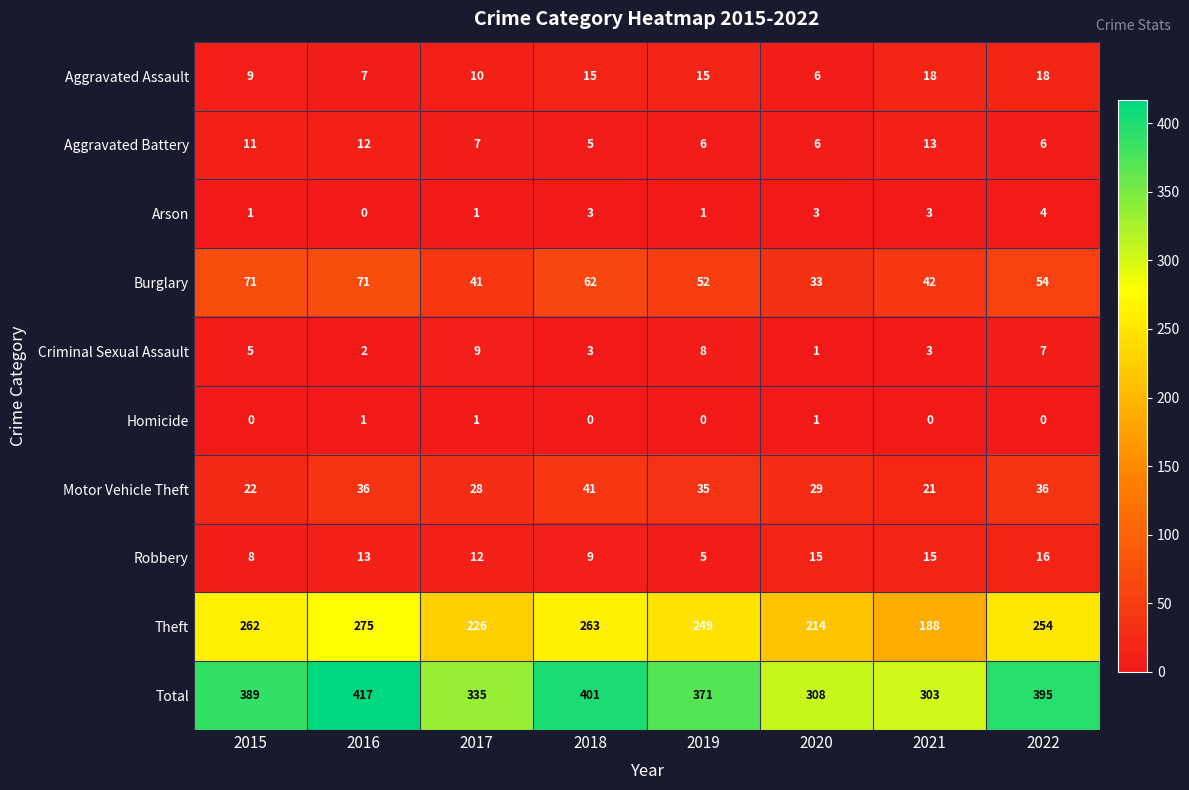

The Total series shows 178 at 2017. True or false?

False